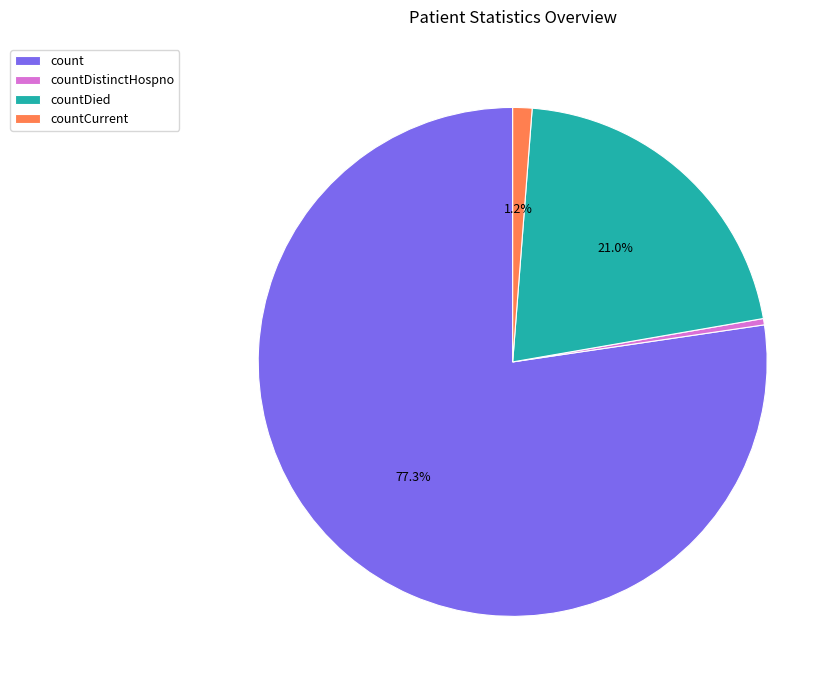

Which slice is the smallest?

countDistinctHospno